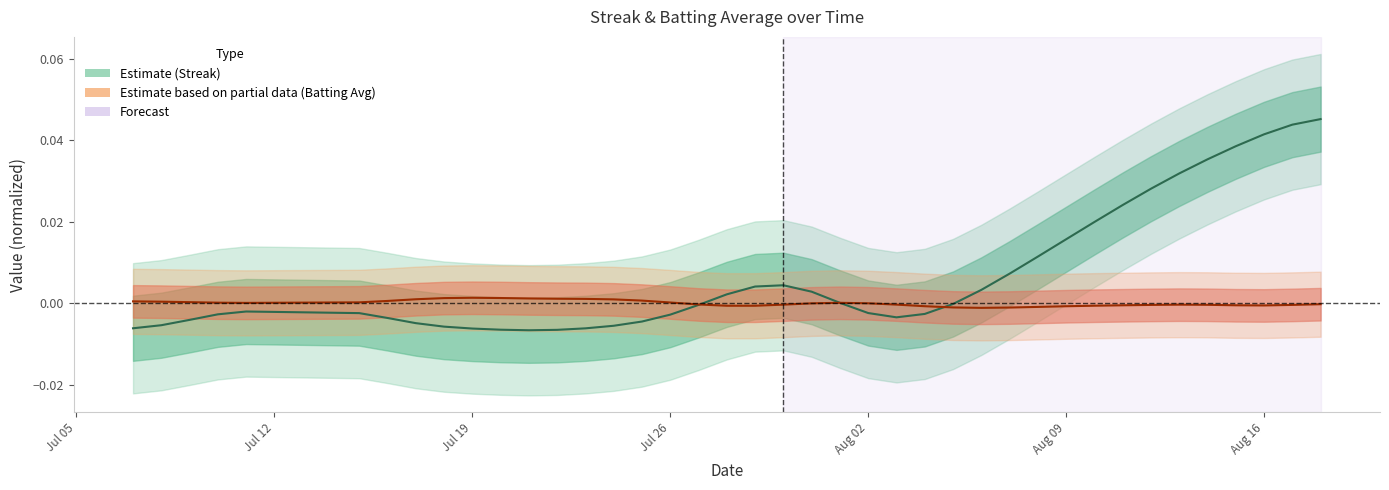

Where is the first local maximum for Batting Average (centered)?

Jul 19